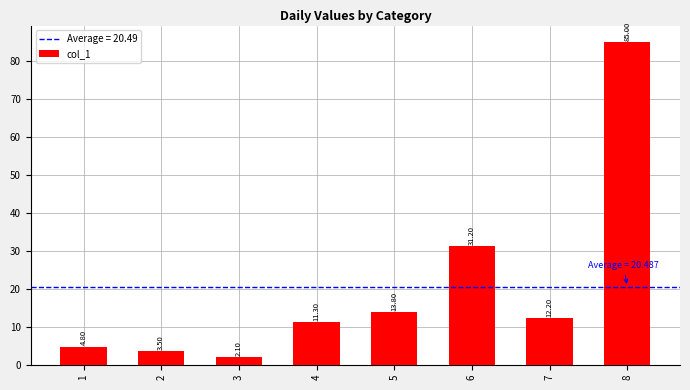

What is the sum of all values?

163.9